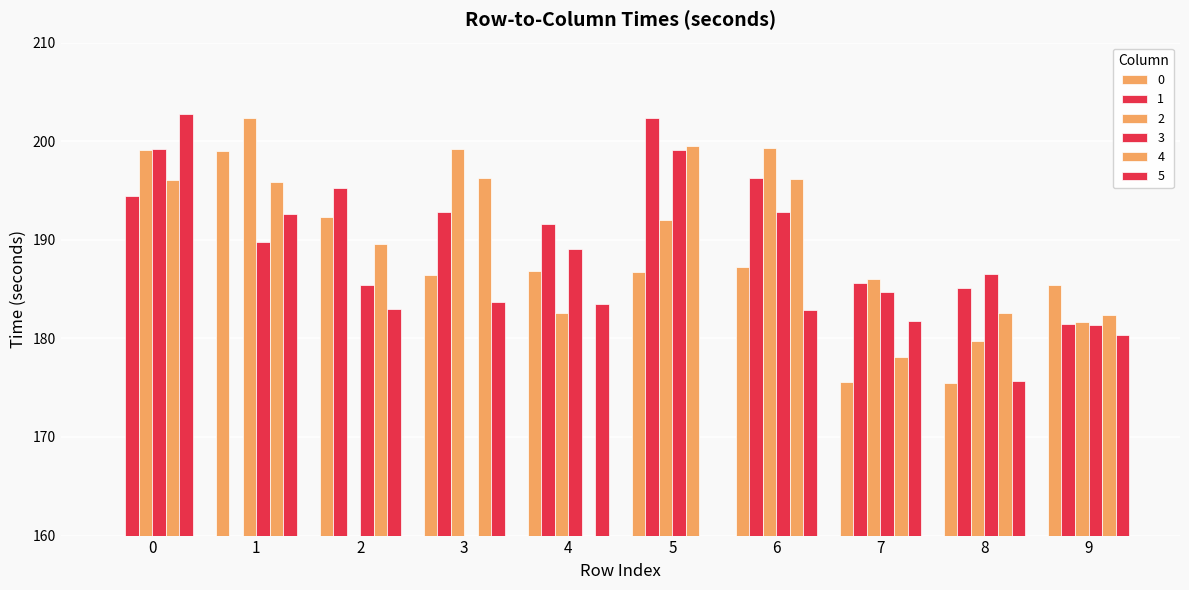

Reading right to left, list all the values displayed in this chart.

0: 9=185.4	8=175.4	7=175.5	6=187.3	5=186.7	4=186.8	3=186.4	2=192.3	1=199.0	0=0.0
1: 9=181.5	8=185.1	7=185.6	6=196.2	5=202.3	4=191.6	3=192.8	2=195.2	1=0.0	0=194.4
2: 9=181.7	8=179.7	7=186.0	6=199.3	5=192.0	4=182.6	3=199.2	2=0.0	1=202.4	0=199.1
3: 9=181.3	8=186.5	7=184.7	6=192.8	5=199.1	4=189.1	3=0.0	2=185.5	1=189.8	0=199.2
4: 9=182.4	8=182.5	7=178.1	6=196.2	5=199.5	4=0.0	3=196.2	2=189.6	1=195.9	0=196.1
5: 9=180.3	8=175.7	7=181.8	6=182.8	5=0.0	4=183.4	3=183.7	2=183.0	1=192.6	0=202.8